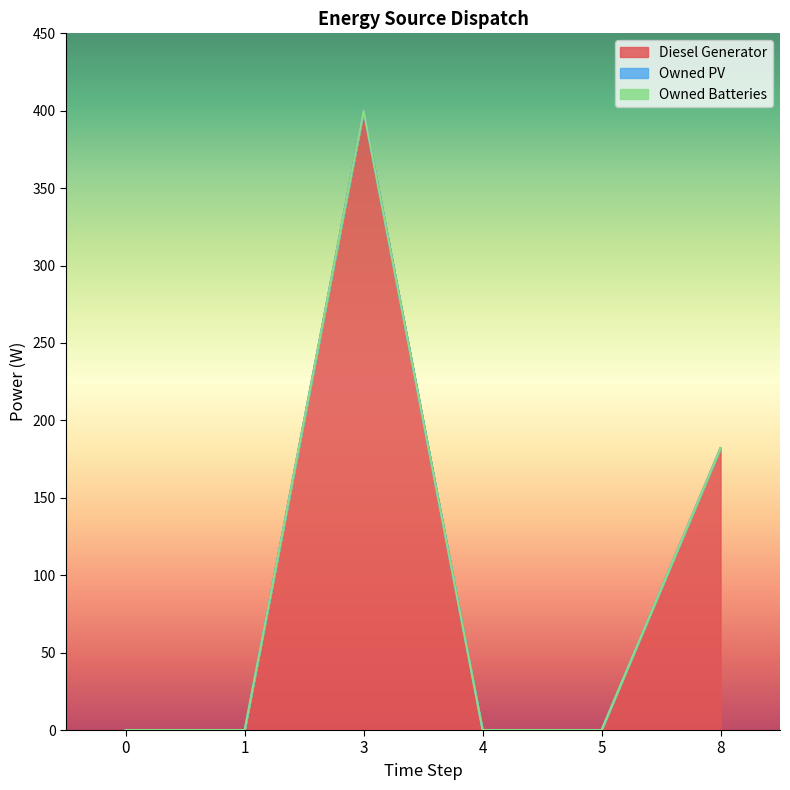

What is the value of the Diesel Generator point at the 6th from the left?

182